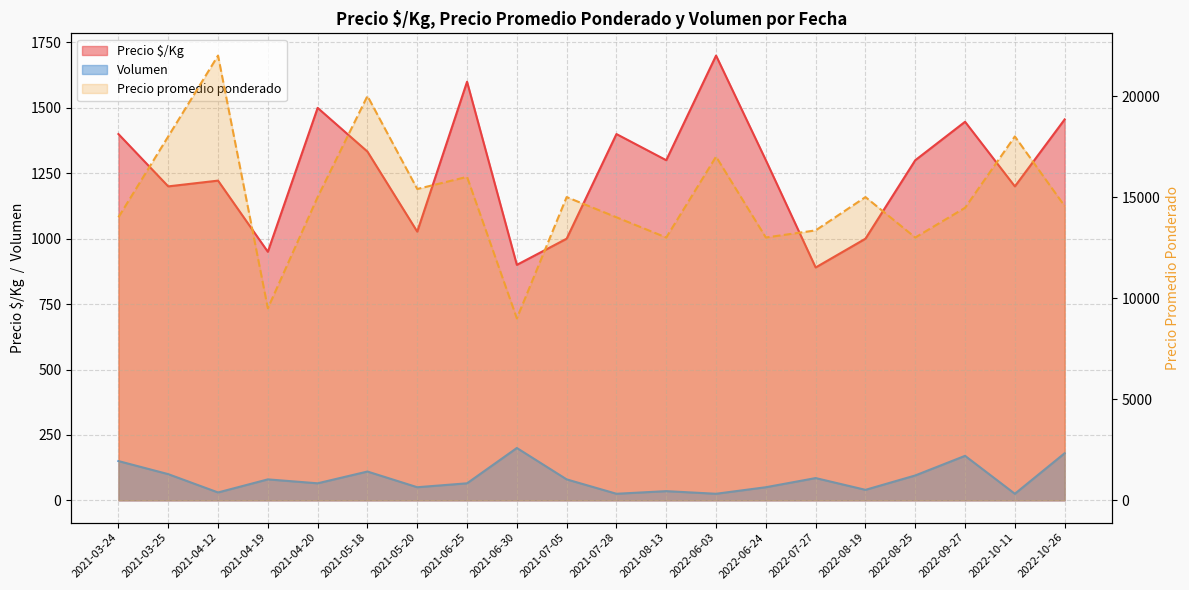

What is the spread (max minus min) of values at 2021-05-18?

19890